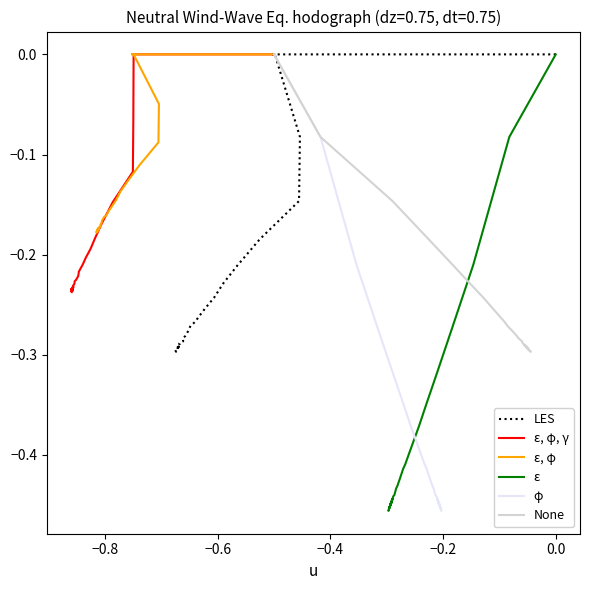

Reading left to right, what are all the values shown in this chart?

LES: -0.0	-0.0	-0.0	-0.0	-0.0	-0.0	-0.0	-0.0	-0.0	-0.0	-0.1	-0.1	-0.2	-0.2	-0.2	-0.2	-0.3	-0.3	-0.3	-0.3	-0.3	-0.3	-0.3	-0.3	-0.3	-0.3	-0.3	-0.3	-0.3	-0.3	-0.3	-0.3	-0.3	-0.3	-0.3	-0.3	-0.3	-0.3	-0.3	-0.3
ε, φ, γ: -0.0	-0.0	-0.0	-0.0	-0.0	-0.0	-0.0	-0.0	-0.0	-0.0	-0.1	-0.1	-0.1	-0.2	-0.2	-0.2	-0.2	-0.2	-0.2	-0.2	-0.2	-0.2	-0.2	-0.2	-0.2	-0.2	-0.2	-0.2	-0.2	-0.2	-0.2	-0.2	-0.2	-0.2	-0.2	-0.2	-0.2	-0.2	-0.2	-0.2
ε, φ: -0.0	-0.0	-0.0	-0.0	-0.0	-0.0	-0.0	-0.0	-0.0	-0.0	-0.0	-0.1	-0.1	-0.1	-0.1	-0.1	-0.2	-0.2	-0.2	-0.2	-0.2	-0.2	-0.2	-0.2	-0.2	-0.2	-0.2	-0.2	-0.2	-0.2	-0.2	-0.2	-0.2	-0.2	-0.2	-0.2	-0.2	-0.2	-0.2	-0.2
ε: -0.0	-0.0	-0.0	-0.0	-0.0	-0.0	-0.0	-0.0	-0.0	-0.0	-0.1	-0.2	-0.3	-0.3	-0.3	-0.4	-0.4	-0.4	-0.4	-0.4	-0.4	-0.4	-0.4	-0.4	-0.4	-0.4	-0.4	-0.5	-0.4	-0.4	-0.4	-0.4	-0.4	-0.4	-0.4	-0.4	-0.5	-0.5	-0.5	-0.4
φ: -0.0	-0.0	-0.0	-0.0	-0.0	-0.0	-0.0	-0.0	-0.0	-0.0	-0.1	-0.2	-0.3	-0.3	-0.3	-0.4	-0.4	-0.4	-0.4	-0.4	-0.4	-0.4	-0.4	-0.4	-0.4	-0.4	-0.4	-0.5	-0.4	-0.4	-0.4	-0.4	-0.4	-0.4	-0.4	-0.4	-0.5	-0.5	-0.5	-0.4
None: -0.0	-0.0	-0.0	-0.0	-0.0	-0.0	-0.0	-0.0	-0.0	-0.0	-0.1	-0.1	-0.2	-0.2	-0.2	-0.2	-0.3	-0.3	-0.3	-0.3	-0.3	-0.3	-0.3	-0.3	-0.3	-0.3	-0.3	-0.3	-0.3	-0.3	-0.3	-0.3	-0.3	-0.3	-0.3	-0.3	-0.3	-0.3	-0.3	-0.3